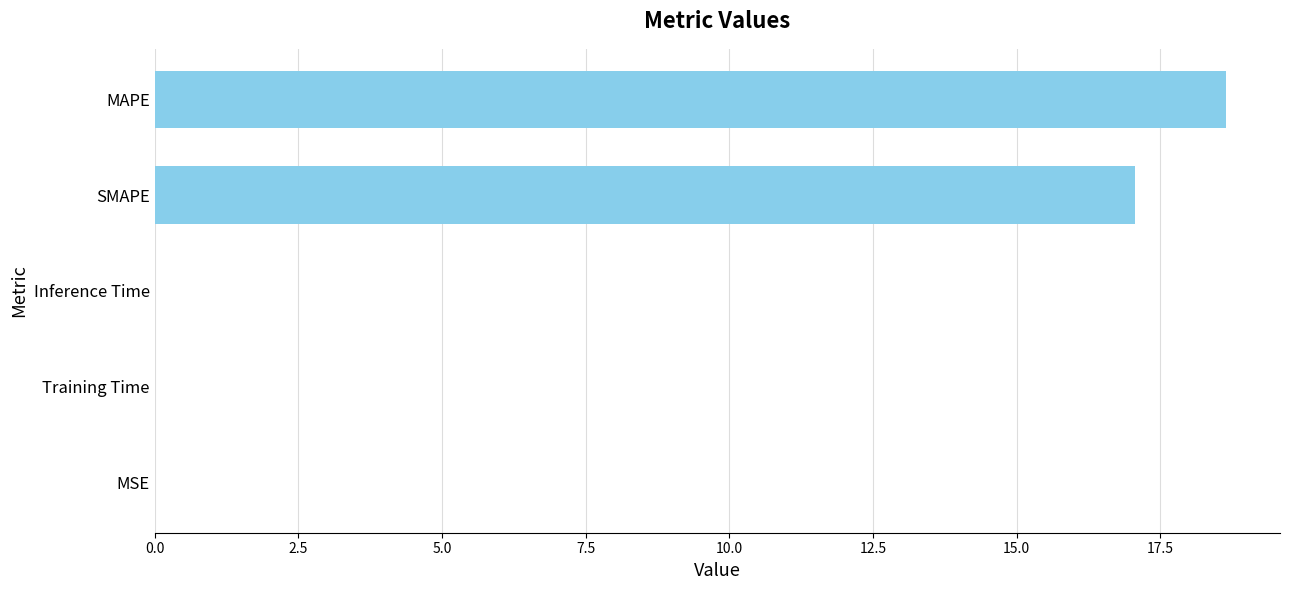

Where is the data nearest to the value 9?

SMAPE